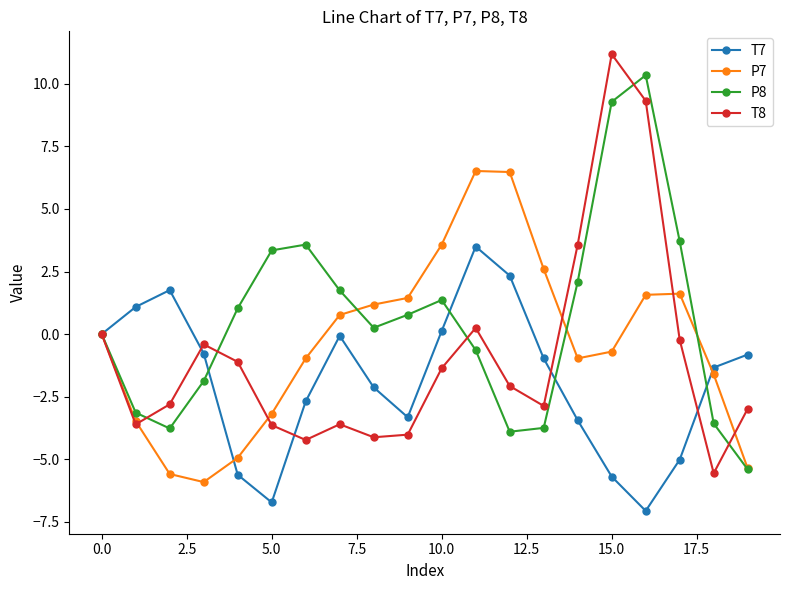

True or false: T8 has more than 2 points higher than both neighbors.

True